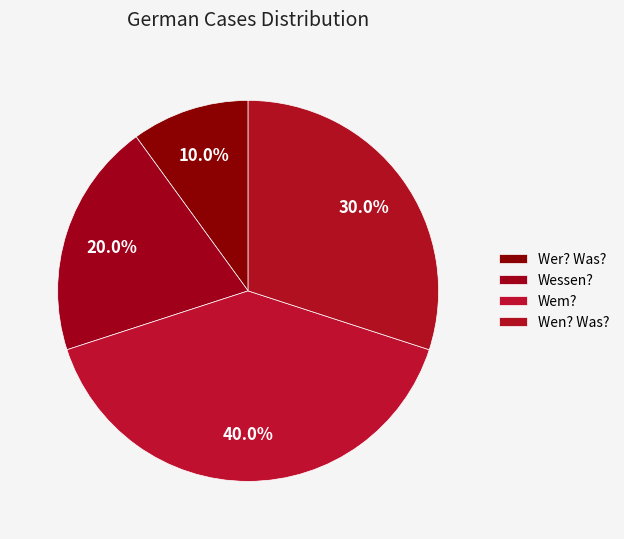

Combined, do Wer? Was? and Wessen? account for over 50%?

No